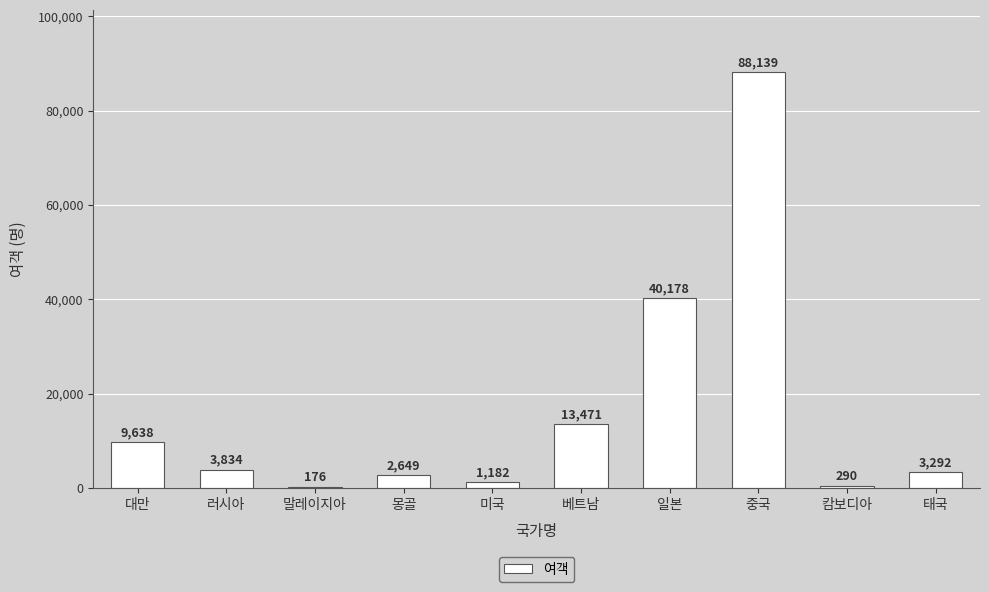

Is it true that the value at 일본 is 53059?

False